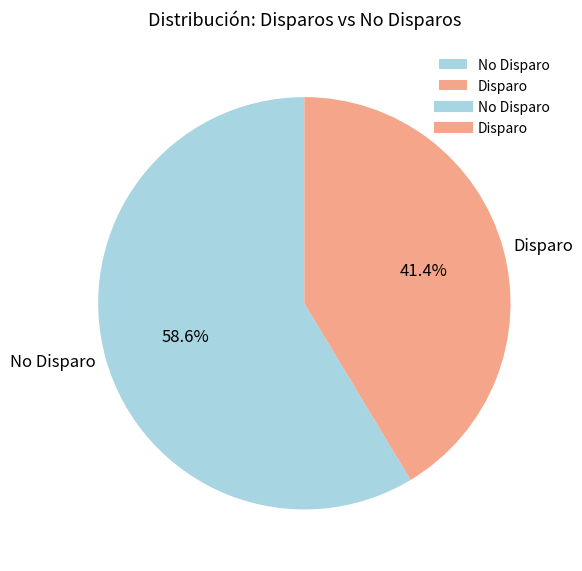

Which category has the biggest portion of the pie?

No Disparo